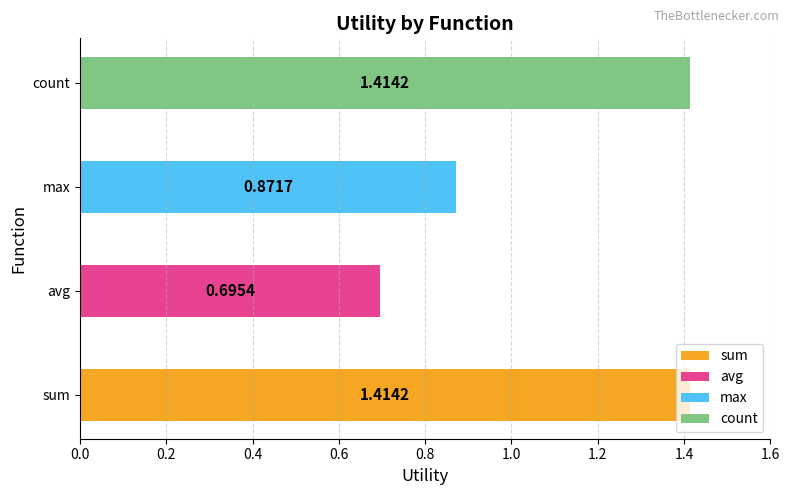

What is the average value?

1.1